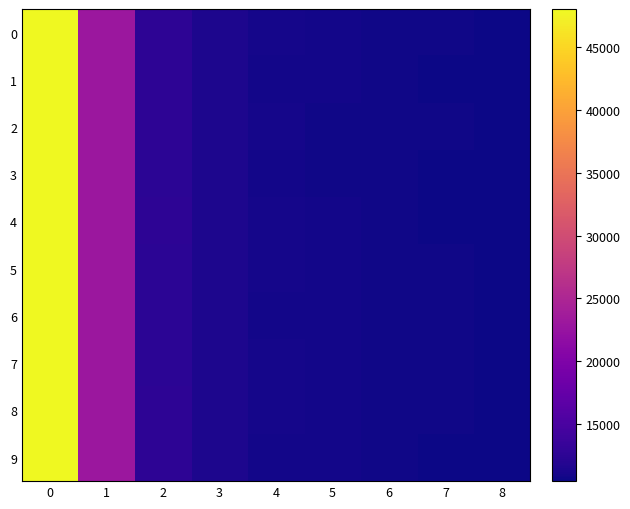

Between 1 and 8, which is larger?

1